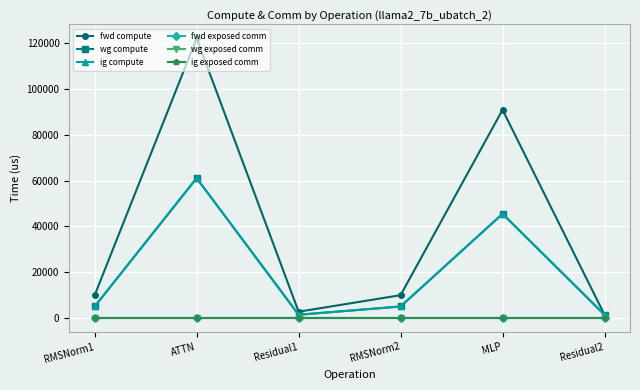

Does the chart have visible grid lines?

Yes